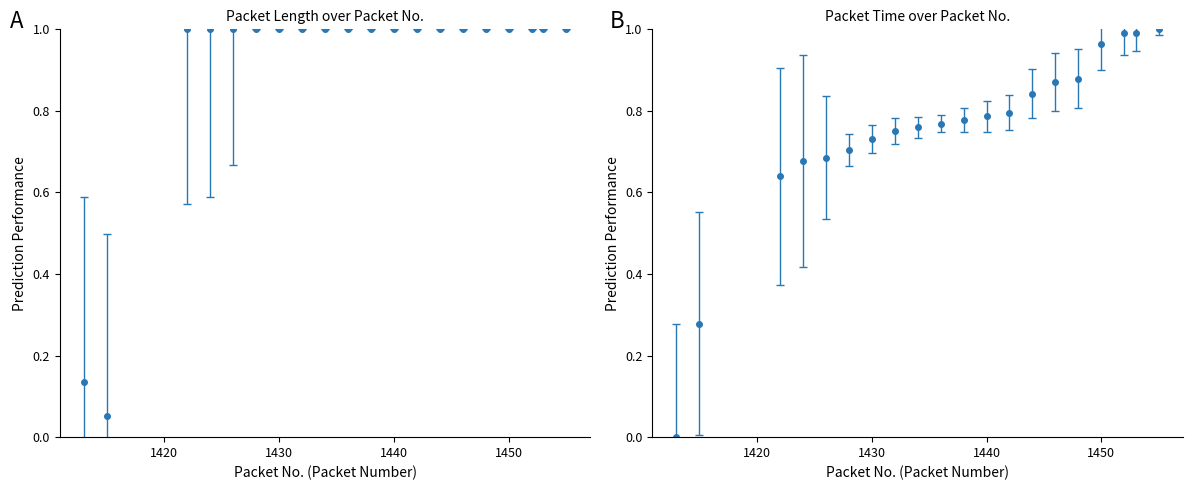

True or false: Length and Time intersect in this chart.

True